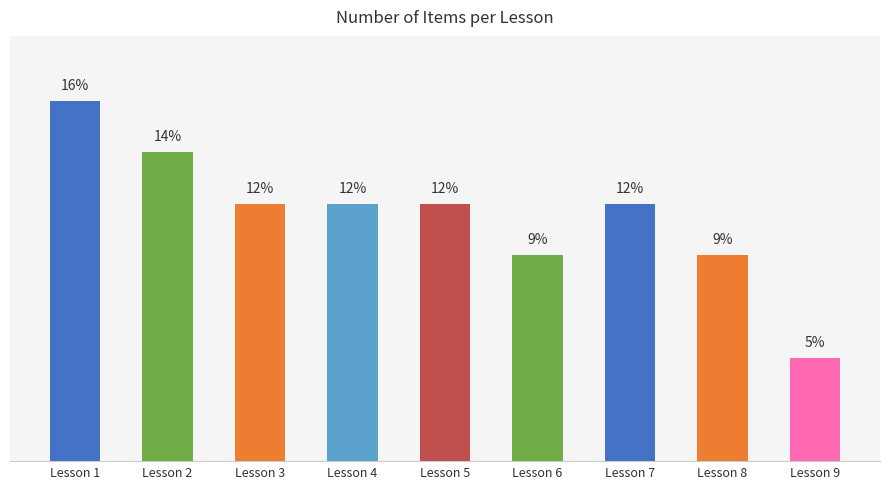

Between Lesson 2 and Lesson 7, which is larger?

Lesson 2